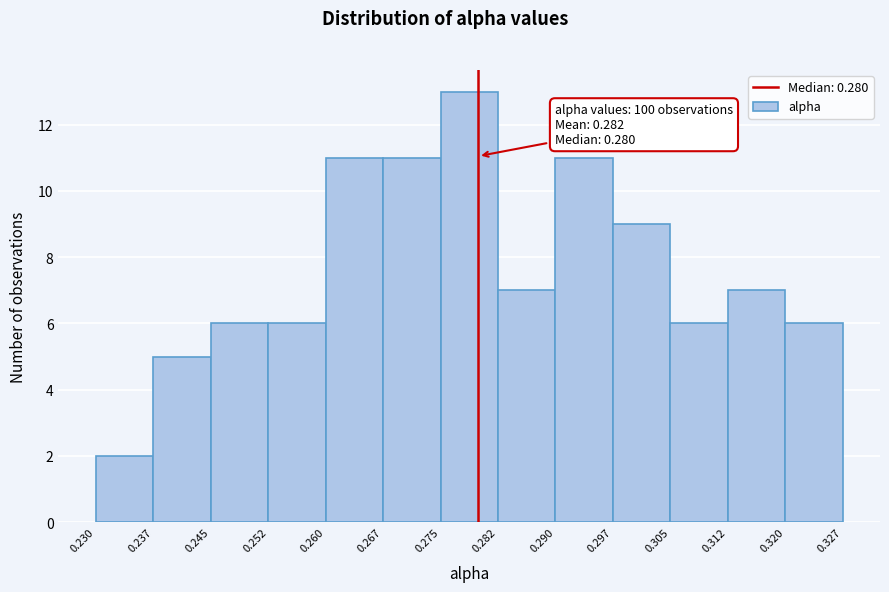

Which range on the x-axis has the tallest bar?

0.275 to 0.282